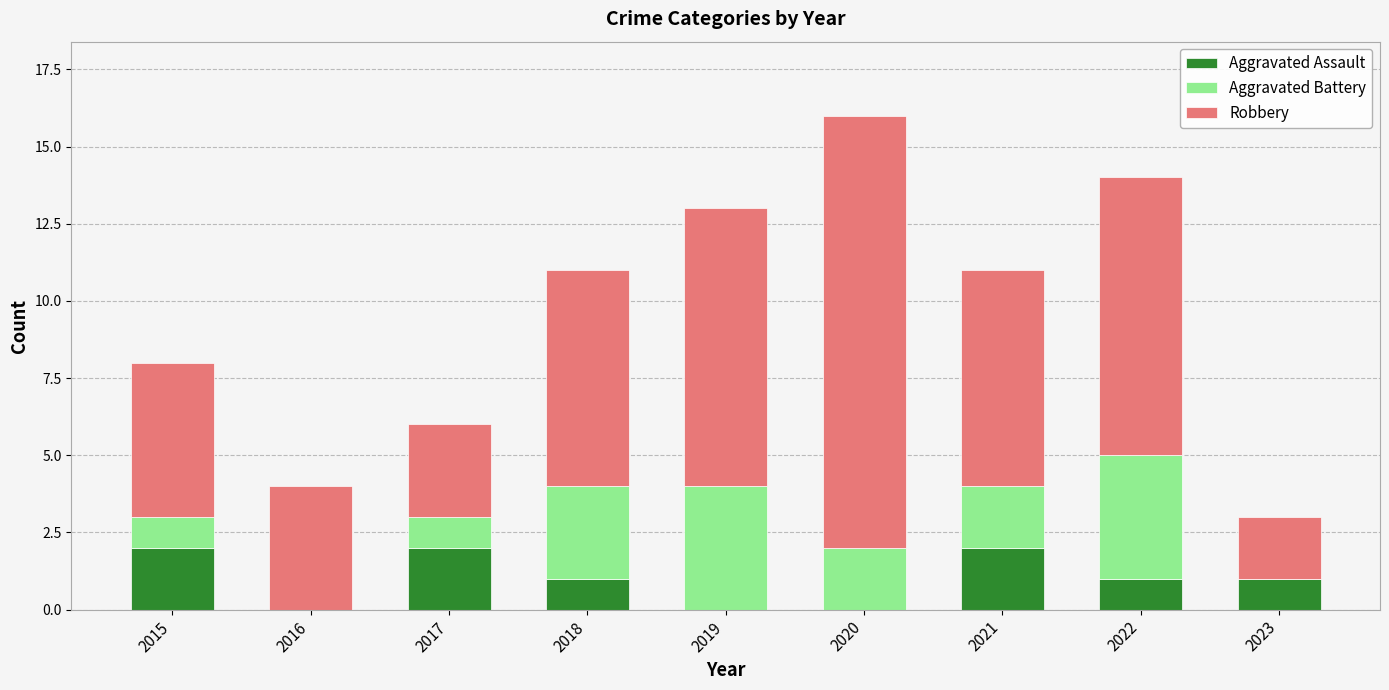

What is the total value across all series at 2020?

16